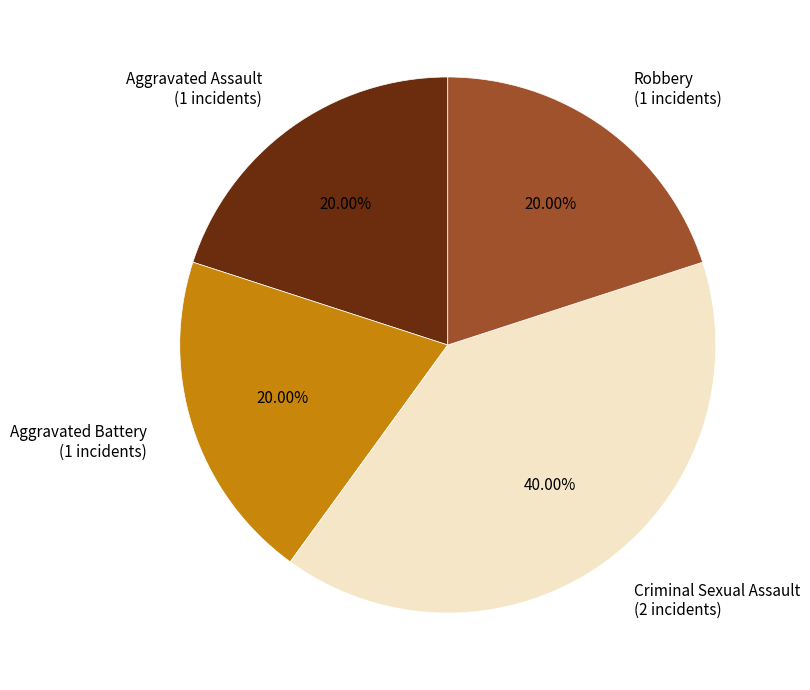

To the nearest percent, what is the average slice percentage?

25%